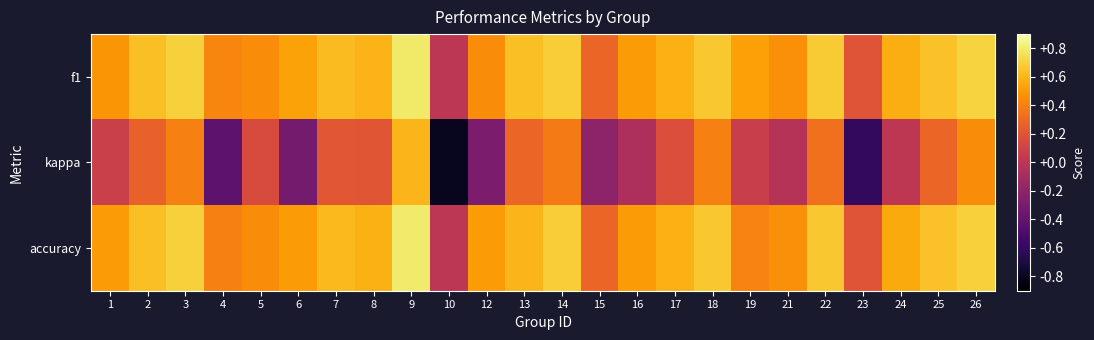

Reading left to right, extract all data points from this chart.

f1: 1=0.5	2=0.6	3=0.7	4=0.4	5=0.4	6=0.5	7=0.6	8=0.6	9=0.8	10=0.0	12=0.4	13=0.6	14=0.7	15=0.3	16=0.5	17=0.6	18=0.7	19=0.5	21=0.5	22=0.7	23=0.2	24=0.6	25=0.6	26=0.7
kappa: 1=0.1	2=0.3	3=0.4	4=-0.4	5=0.2	6=-0.3	7=0.2	8=0.2	9=0.6	10=-0.8	12=-0.3	13=0.3	14=0.4	15=-0.2	16=-0.1	17=0.2	18=0.4	19=0.1	21=-0.0	22=0.3	23=-0.6	24=0.0	25=0.3	26=0.4
accuracy: 1=0.5	2=0.6	3=0.7	4=0.4	5=0.4	6=0.5	7=0.6	8=0.6	9=0.8	10=0.0	12=0.5	13=0.6	14=0.7	15=0.3	16=0.5	17=0.6	18=0.7	19=0.4	21=0.5	22=0.7	23=0.2	24=0.6	25=0.6	26=0.7